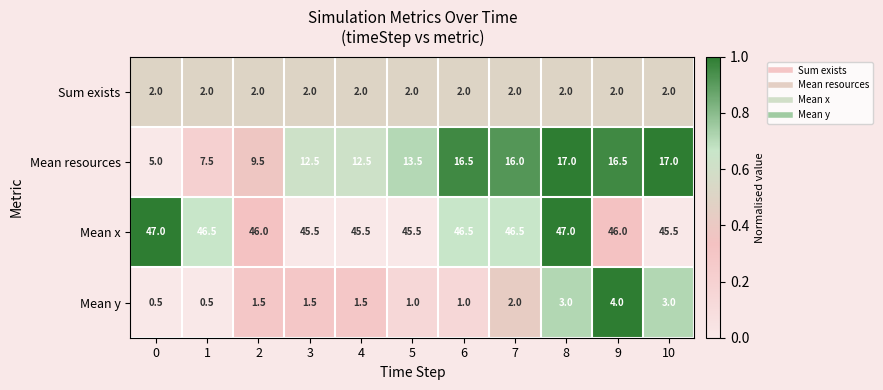

At how many categories does at least one series exceed 0?

11